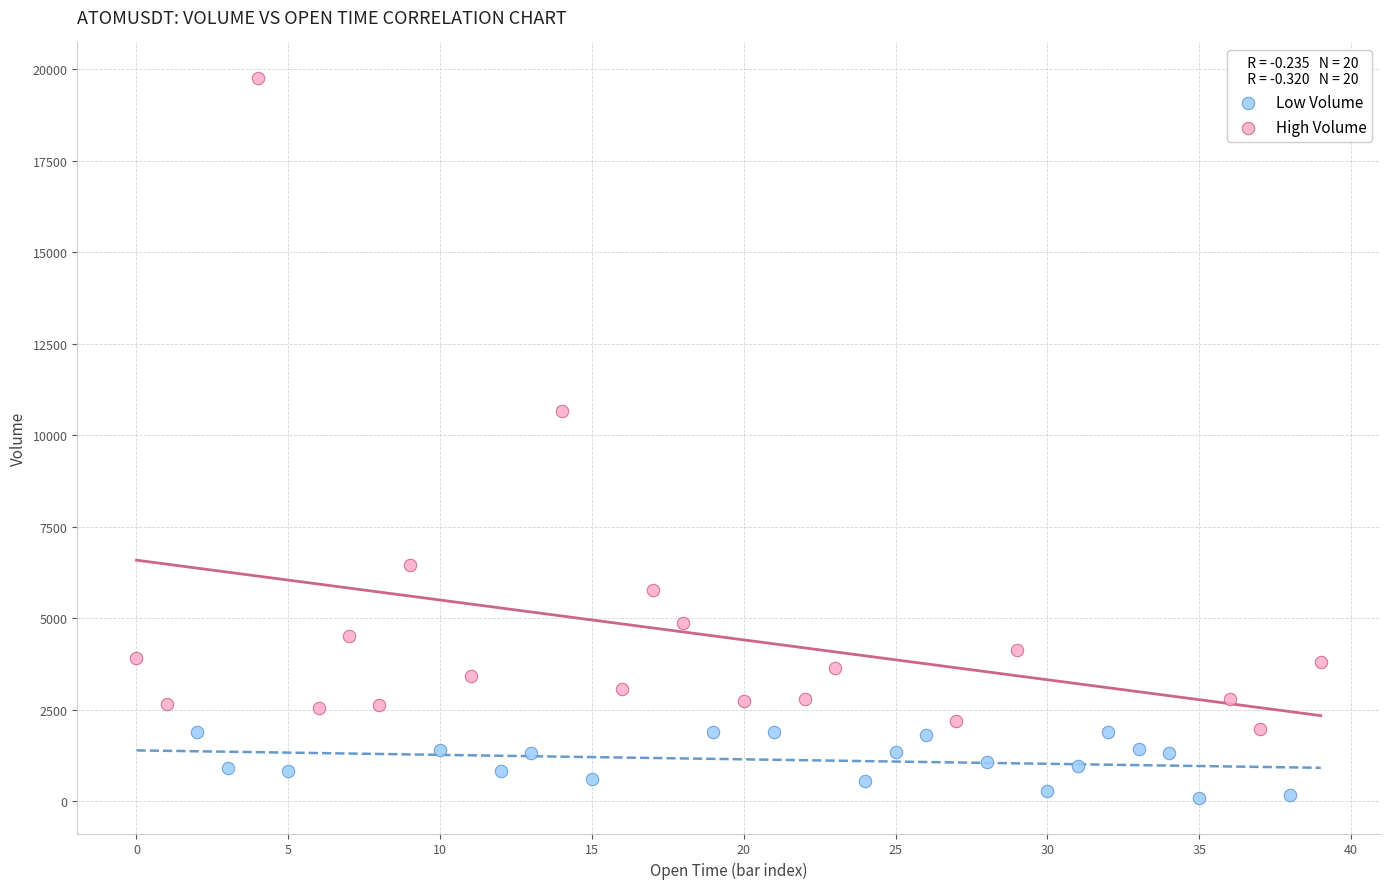

Which series has the largest Y range (max minus min)?

High Volume